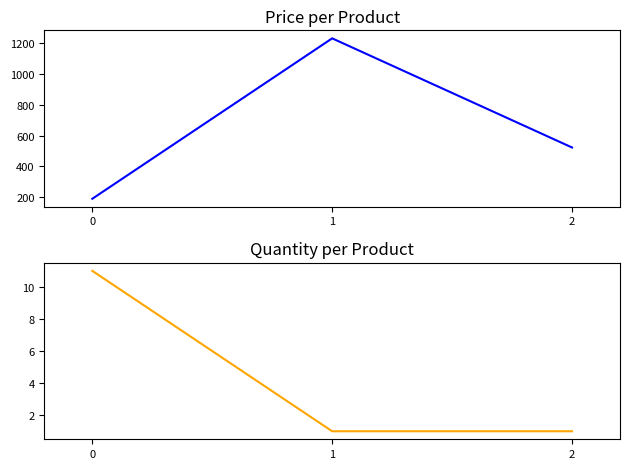

How many lines are shown in the chart?

2